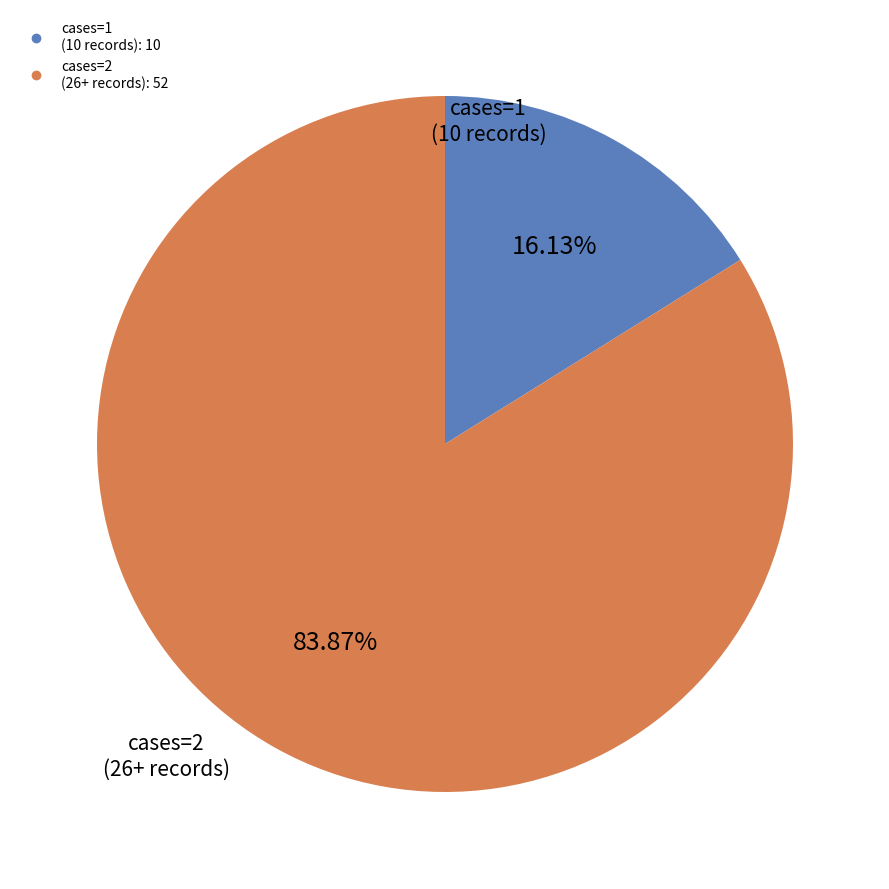

Is there any slice that represents more than half of the pie?

Yes